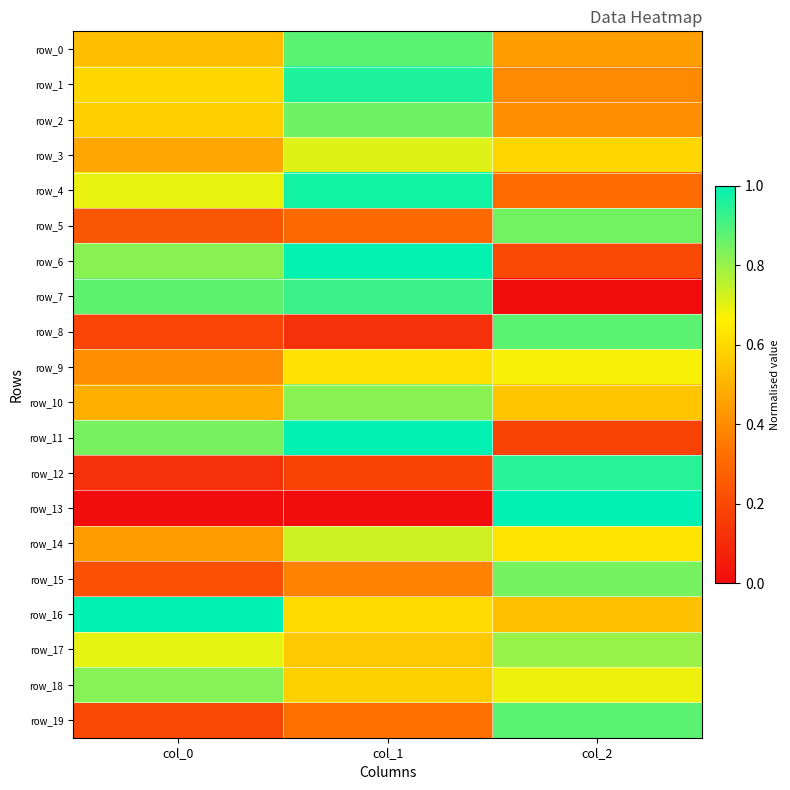

List the series in order of their peak value, lowest first.

row_9, row_3, row_14, row_17, row_10, row_18, row_15, row_5, row_2, row_0, row_19, row_8, row_7, row_12, row_1, row_4, row_6, row_11, row_13, row_16